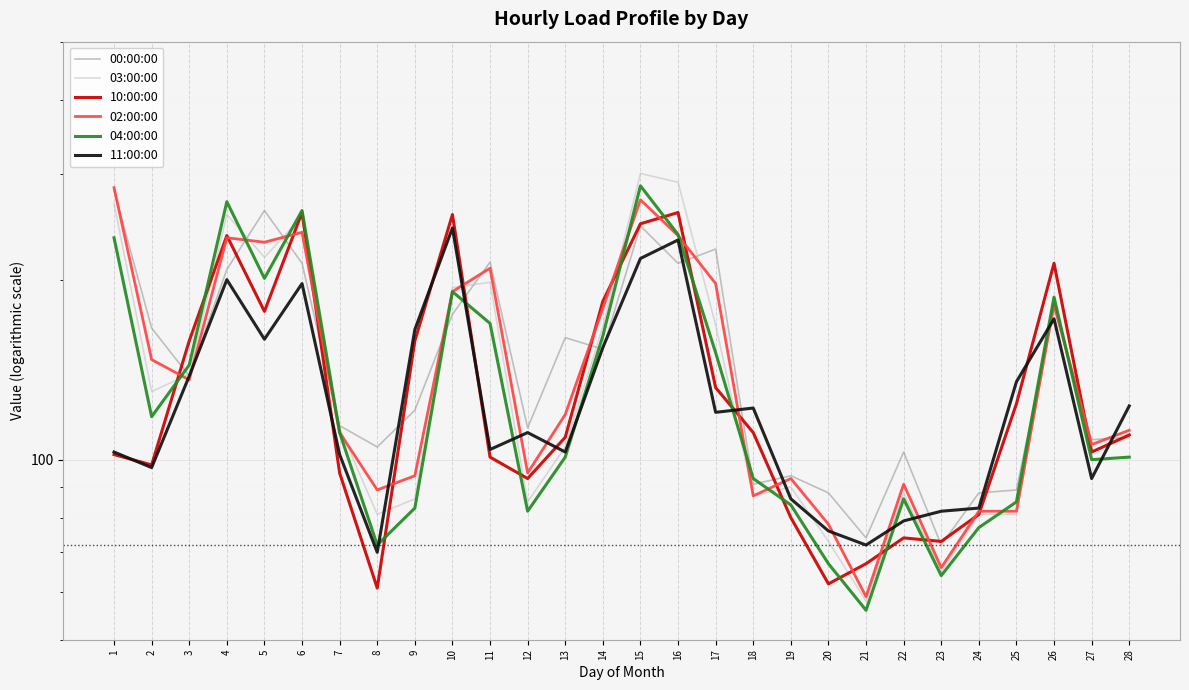

At which category is the sum across all series the highest?

15